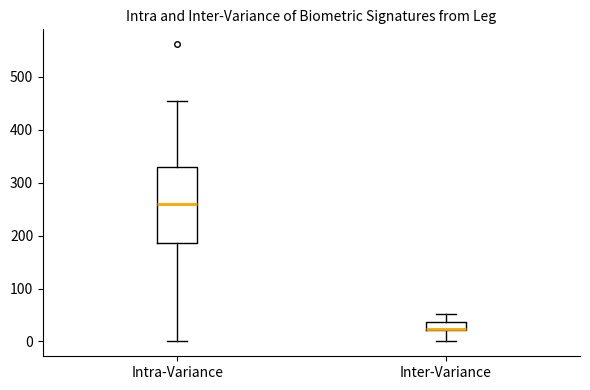

Where does the upper whisker of the box for Inter-Variance end on the y-axis? The values are not printed on the chart, so give them approximately, as read against the axis.

50